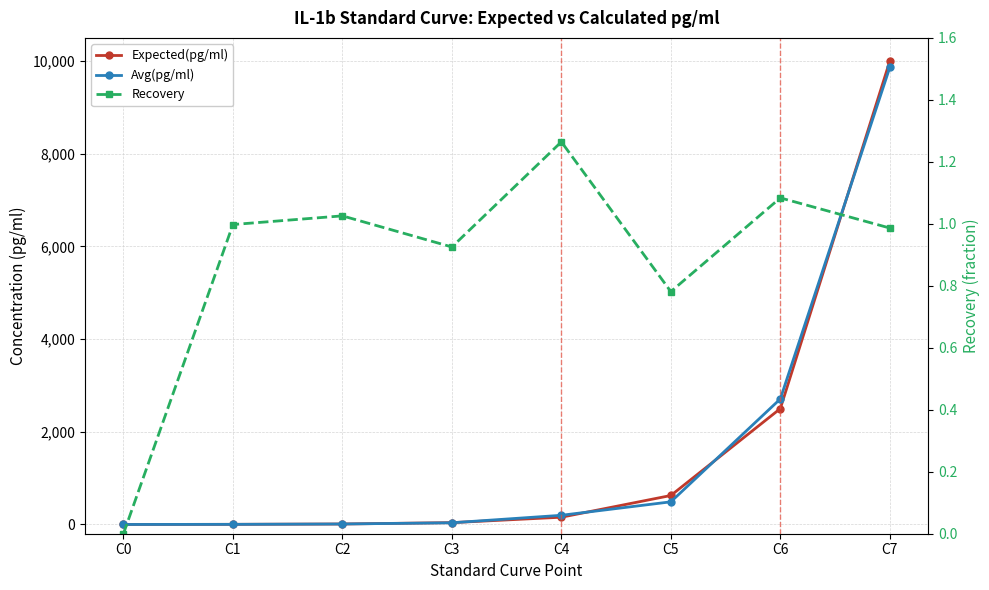

True or false: Recovery and Avg(pg/ml) intersect in this chart.

False